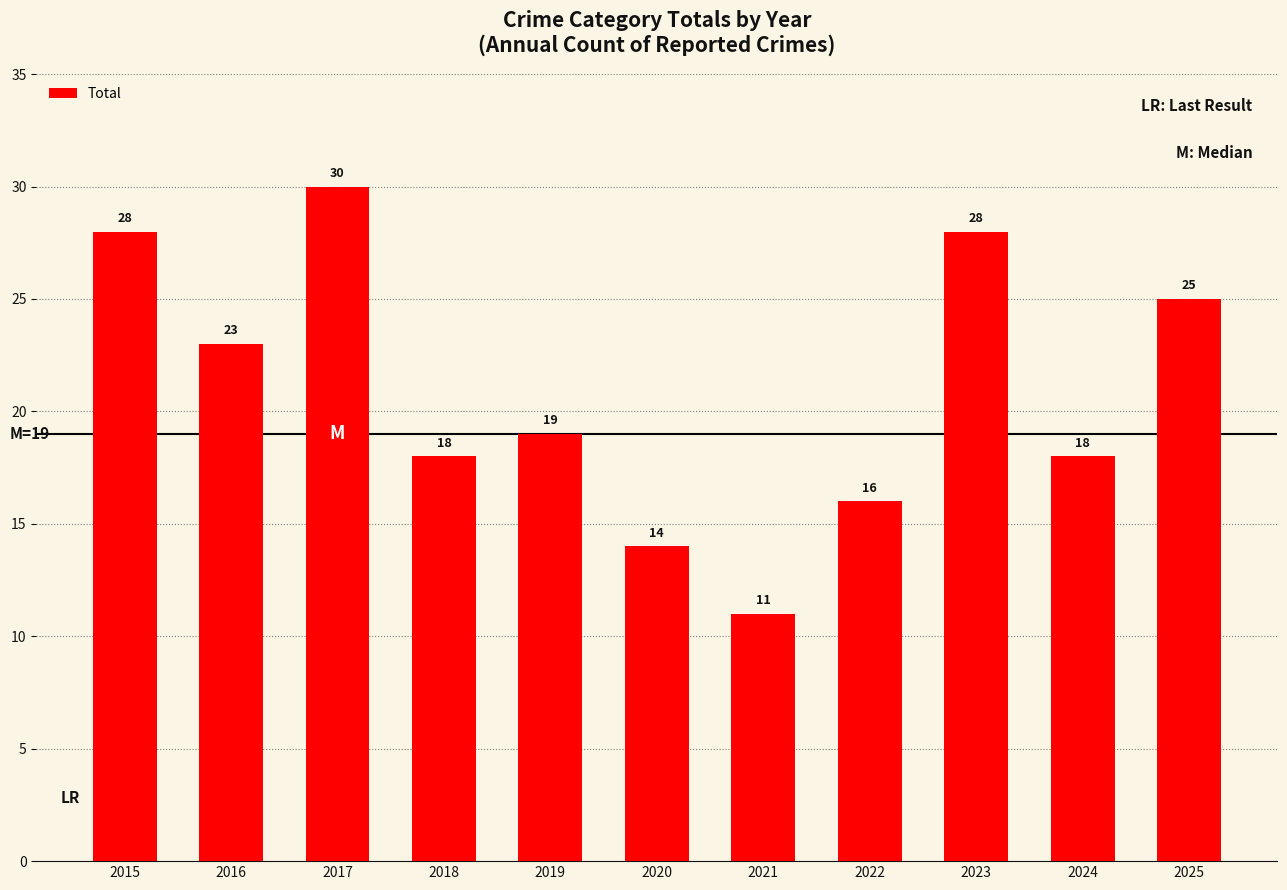

How many categories are shown in the chart?

11